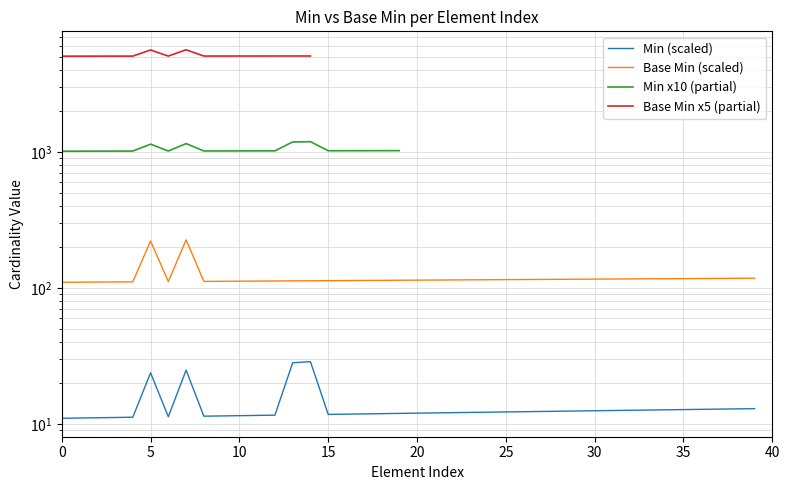

What is the value of the Min point at the 20th from the left?

11.9